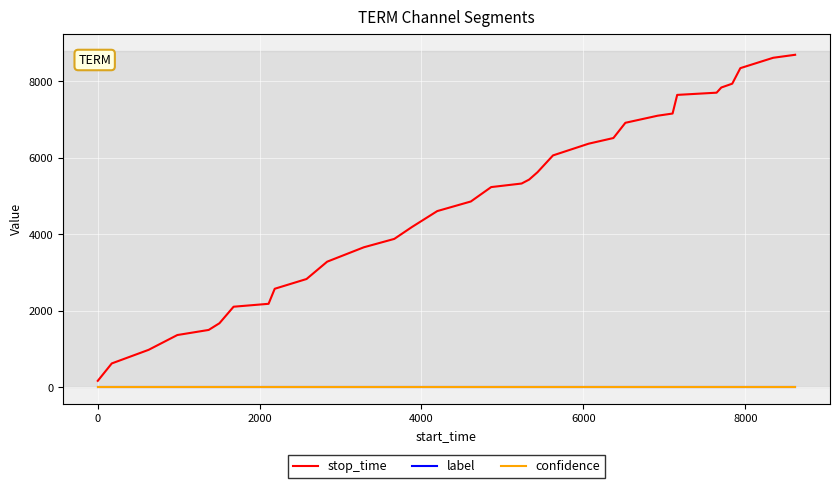

Which series has the largest range (max minus min)?

stop_time